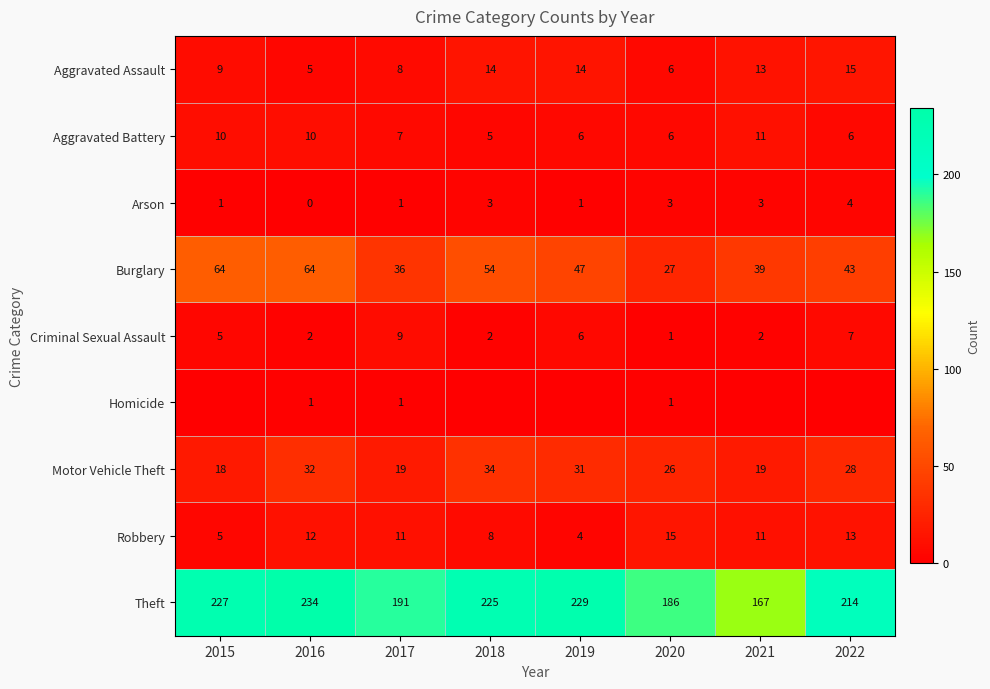

The value of Robbery at 2020 is 7. True or false?

False